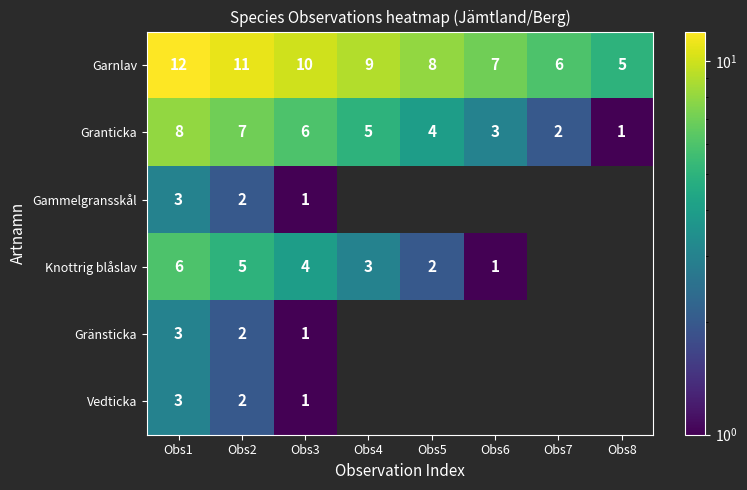

At how many categories does at least one series exceed 5?

7